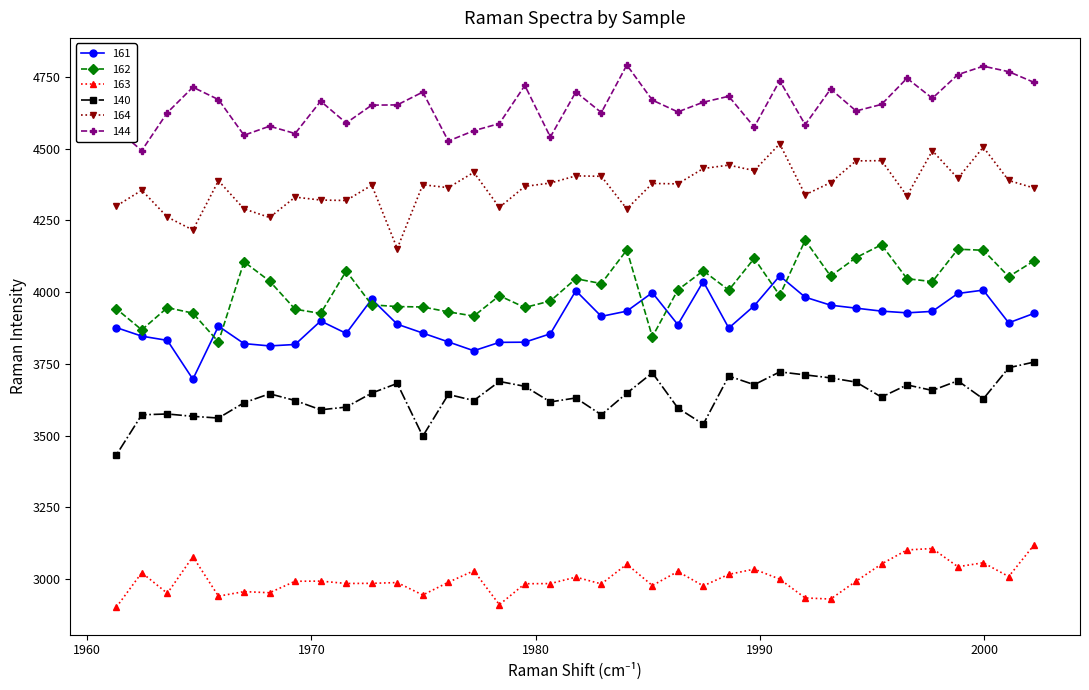

Reading left to right, transcribe all the data shown in this chart.

161: 2002.224609=3926.0	2001.091797=3892.9	1999.958984=4006.9	1998.824219=3995.2	1997.689453=3932.8	1996.556641=3927.7	1995.421875=3933.7	1994.287109=3944.0	1993.152344=3954.4	1992.017578=3982.4	1990.882813=4056.6	1989.746094=3952.4	1988.611328=3874.7	1987.474609=4036.9	1986.339844=3886.6	1985.203125=3998.1	1984.066406=3933.6	1982.929688=3915.4	1981.792969=4004.9	1980.65625=3854.7	1979.519531=3825.4	1978.382813=3824.8	1977.244141=3795.6	1976.107422=3826.4	1974.96875=3857.3	1973.830078=3888.1	1972.693359=3975.3	1971.554688=3856.1	1970.416016=3899.3	1969.277344=3817.4	1968.138672=3812.4	1966.998047=3820.5	1965.859375=3881.3	1964.71875=3696.4	1963.580078=3831.7	1962.439453=3846.4	1961.298828=3876.5
162: 2002.224609=4109.1	2001.091797=4053.9	1999.958984=4145.8	1998.824219=4149.6	1997.689453=4036.4	1996.556641=4046.8	1995.421875=4165.1	1994.287109=4120.3	1993.152344=4055.7	1992.017578=4180.6	1990.882813=3988.3	1989.746094=4117.5	1988.611328=4006.7	1987.474609=4074.3	1986.339844=4007.6	1985.203125=3844.1	1984.066406=4147.0	1982.929688=4029.8	1981.792969=4046.7	1980.65625=3969.0	1979.519531=3946.4	1978.382813=3987.5	1977.244141=3916.5	1976.107422=3931.2	1974.96875=3948.1	1973.830078=3949.6	1972.693359=3955.5	1971.554688=4073.4	1970.416016=3925.7	1969.277344=3940.4	1968.138672=4038.5	1966.998047=4105.8	1965.859375=3826.5	1964.71875=3926.7	1963.580078=3945.8	1962.439453=3868.4	1961.298828=3942.3
163: 2002.224609=3118.7	2001.091797=3008.5	1999.958984=3056.5	1998.824219=3042.7	1997.689453=3106.1	1996.556641=3101.2	1995.421875=3052.2	1994.287109=2992.2	1993.152344=2930.0	1992.017578=2933.9	1990.882813=2999.5	1989.746094=3034.2	1988.611328=3016.1	1987.474609=2975.9	1986.339844=3026.1	1985.203125=2977.1	1984.066406=3051.4	1982.929688=2982.7	1981.792969=3006.4	1980.65625=2983.9	1979.519531=2983.4	1978.382813=2910.4	1977.244141=3028.6	1976.107422=2988.5	1974.96875=2944.0	1973.830078=2987.5	1972.693359=2984.8	1971.554688=2984.3	1970.416016=2992.5	1969.277344=2992.0	1968.138672=2952.0	1966.998047=2955.9	1965.859375=2940.1	1964.71875=3077.8	1963.580078=2950.0	1962.439453=3021.9	1961.298828=2900.8
140: 2002.224609=3756.2	2001.091797=3736.3	1999.958984=3627.6	1998.824219=3690.9	1997.689453=3657.3	1996.556641=3676.5	1995.421875=3634.0	1994.287109=3686.2	1993.152344=3701.0	1992.017578=3711.4	1990.882813=3721.8	1989.746094=3677.1	1988.611328=3707.3	1987.474609=3539.4	1986.339844=3596.1	1985.203125=3718.7	1984.066406=3647.6	1982.929688=3572.2	1981.792969=3631.0	1980.65625=3617.2	1979.519531=3671.5	1978.382813=3688.5	1977.244141=3622.0	1976.107422=3643.3	1974.96875=3497.7	1973.830078=3681.6	1972.693359=3648.1	1971.554688=3599.1	1970.416016=3589.7	1969.277344=3622.1	1968.138672=3645.6	1966.998047=3614.2	1965.859375=3561.0	1964.71875=3567.0	1963.580078=3575.1	1962.439453=3572.3	1961.298828=3431.4
164: 2002.224609=4362.7	2001.091797=4389.2	1999.958984=4505.3	1998.824219=4396.5	1997.689453=4492.8	1996.556641=4335.5	1995.421875=4458.2	1994.287109=4457.4	1993.152344=4381.8	1992.017578=4339.2	1990.882813=4516.8	1989.746094=4423.6	1988.611328=4442.6	1987.474609=4430.9	1986.339844=4377.3	1985.203125=4378.8	1984.066406=4290.0	1982.929688=4403.7	1981.792969=4405.2	1980.65625=4380.2	1979.519531=4368.5	1978.382813=4295.2	1977.244141=4417.6	1976.107422=4364.1	1974.96875=4374.3	1973.830078=4151.7	1972.693359=4372.8	1971.554688=4319.4	1970.416016=4320.9	1969.277344=4331.1	1968.138672=4260.1	1966.998047=4290.1	1965.859375=4388.1	1964.71875=4216.3	1963.580078=4261.6	1962.439453=4355.2	1961.298828=4299.7
144: 2002.224609=4731.0	2001.091797=4768.5	1999.958984=4787.6	1998.824219=4758.1	1997.689453=4675.7	1996.556641=4745.5	1995.421875=4654.3	1994.287109=4631.5	1993.152344=4707.8	1992.017578=4583.7	1990.882813=4737.1	1989.746094=4575.5	1988.611328=4682.6	1987.474609=4662.0	1986.339844=4628.2	1985.203125=4669.2	1984.066406=4791.6	1982.929688=4625.9	1981.792969=4697.7	1980.65625=4540.7	1979.519531=4720.2	1978.382813=4587.6	1977.244141=4562.6	1976.107422=4526.7	1974.96875=4697.3	1973.830078=4652.6	1972.693359=4651.8	1971.554688=4589.5	1970.416016=4665.6	1969.277344=4552.8	1968.138672=4578.4	1966.998047=4546.9	1965.859375=4671.2	1964.71875=4714.3	1963.580078=4625.7	1962.439453=4493.4	1961.298828=4569.3